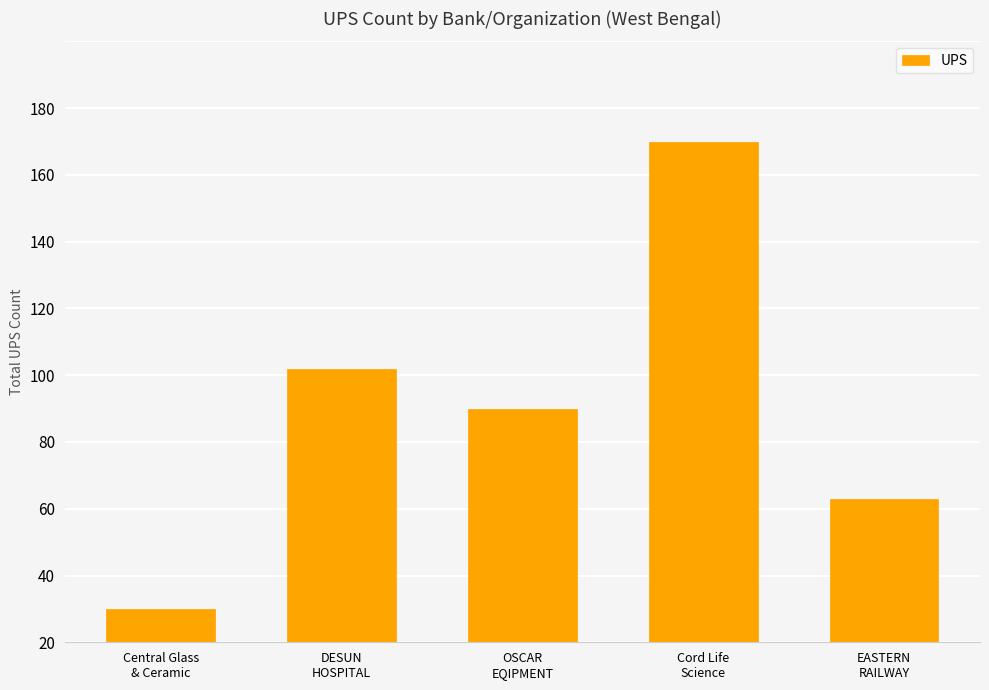

Approximately how many times larger is the value at DESUN
HOSPITAL compared to Central Glass
& Ceramic?

8.2